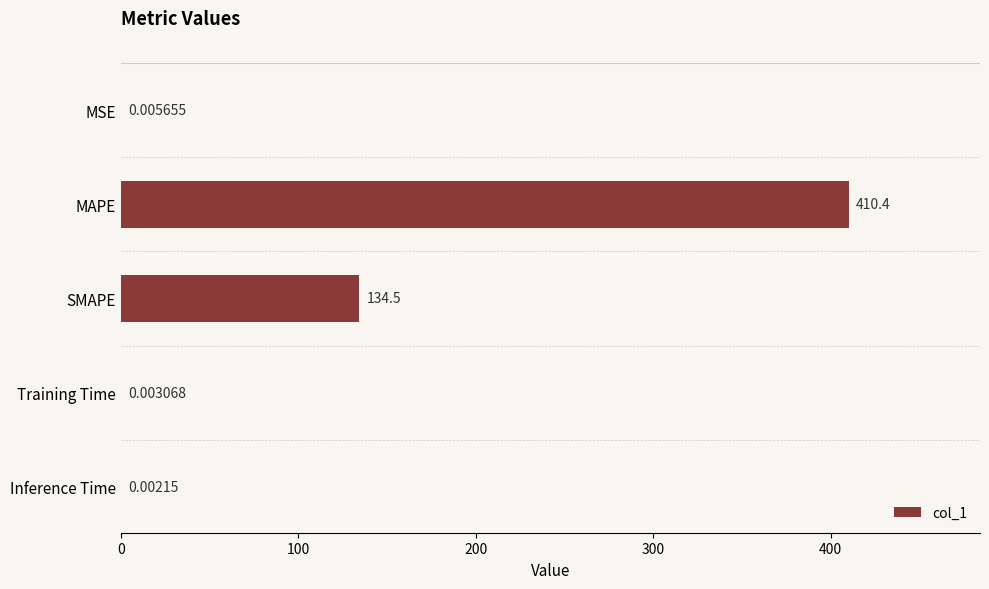

At which label is the value closest to 205?

SMAPE